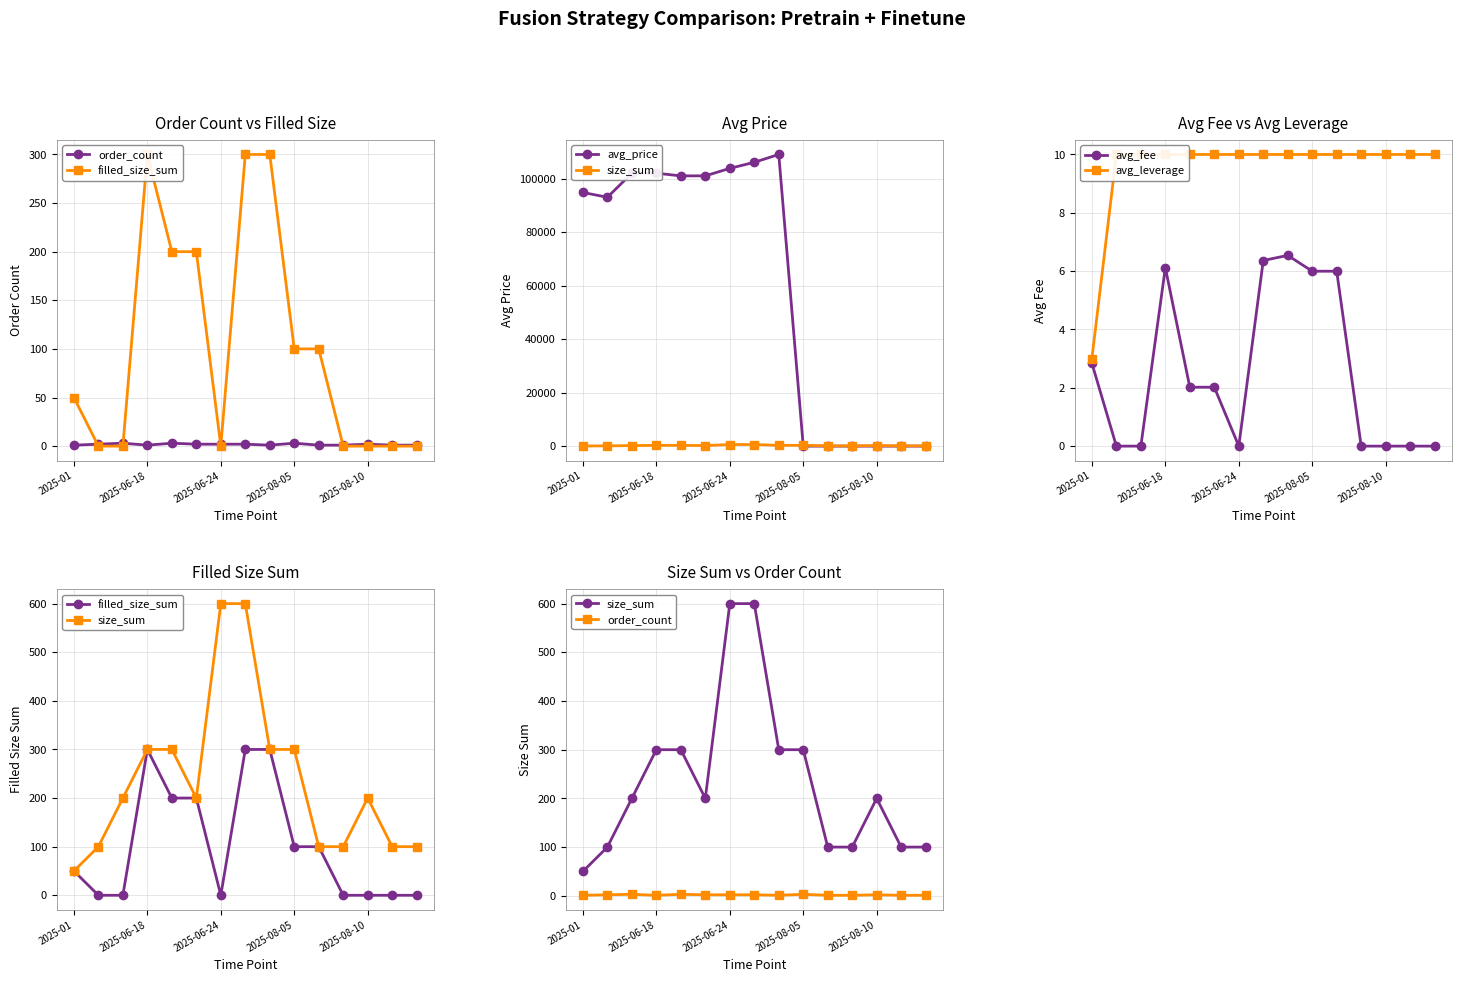

What are all the series names shown in the legend?

order_count, filled_size_sum, avg_price, size_sum, avg_fee, avg_leverage